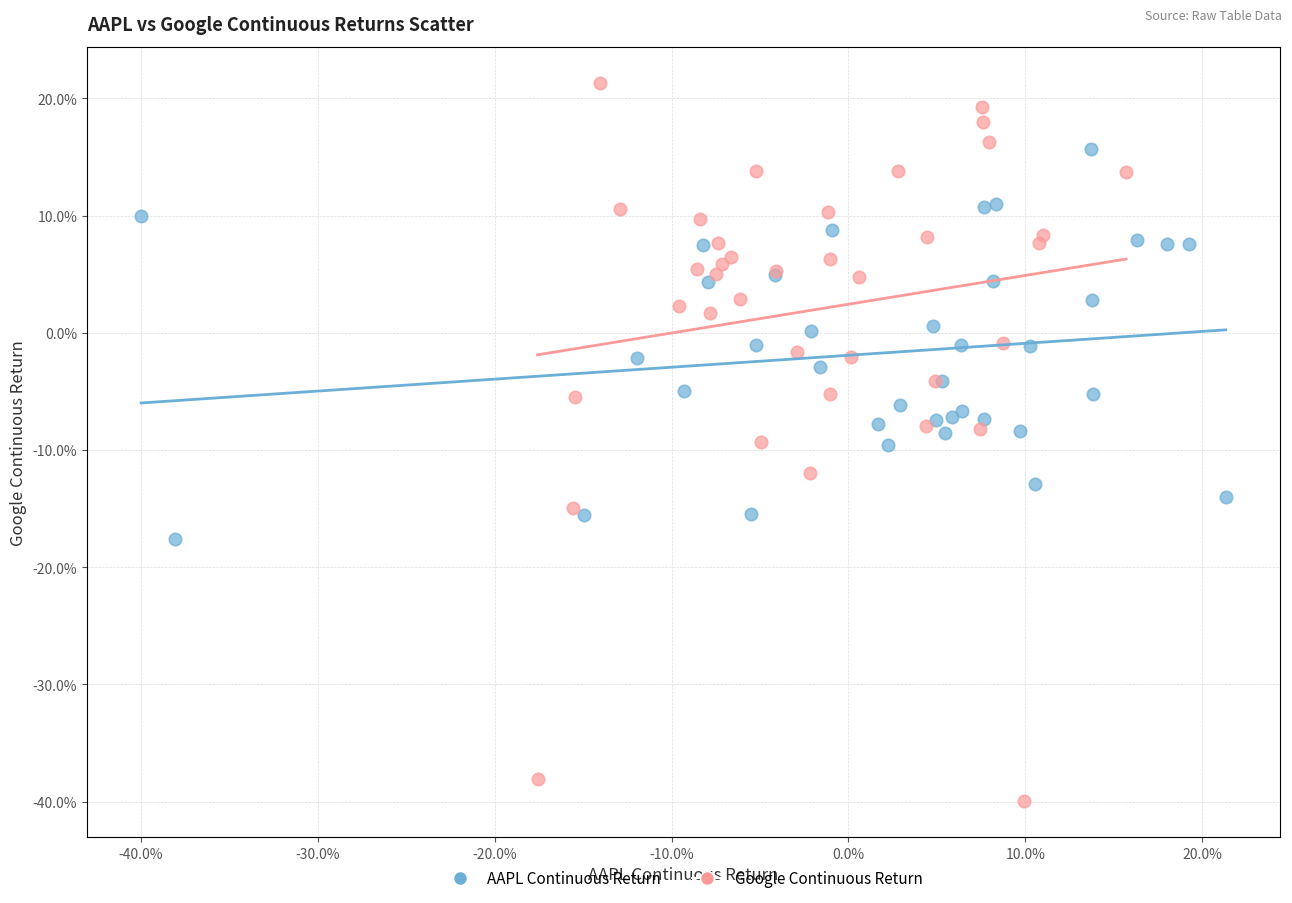

What are all the series names shown in the legend?

AAPL Continuous Return, Google Continuous Return